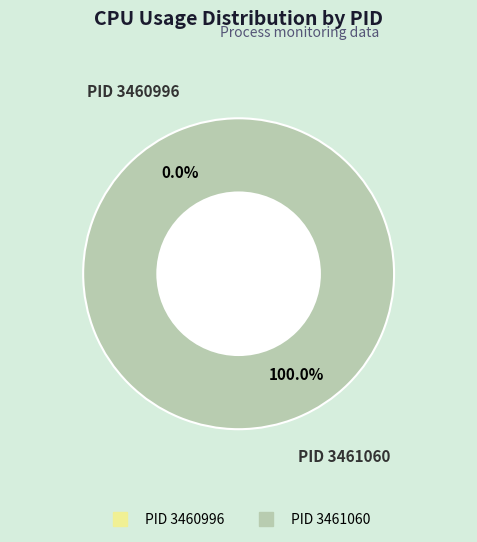

Rank the categories by value from lowest to highest.

3460996, 3461060